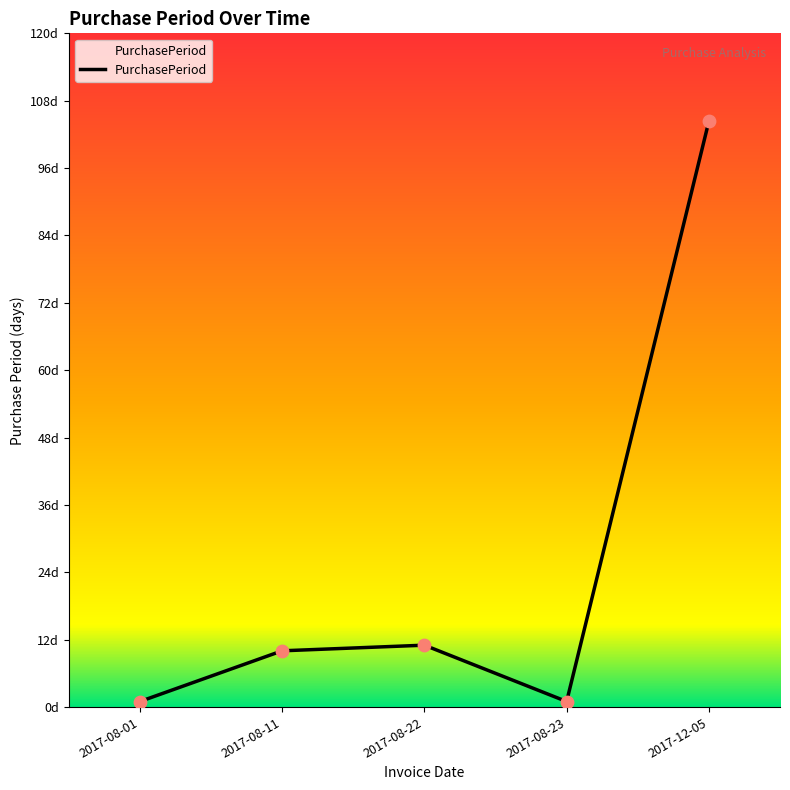

Which has a higher value, 2017-08-23 or 2017-08-01?

2017-08-23